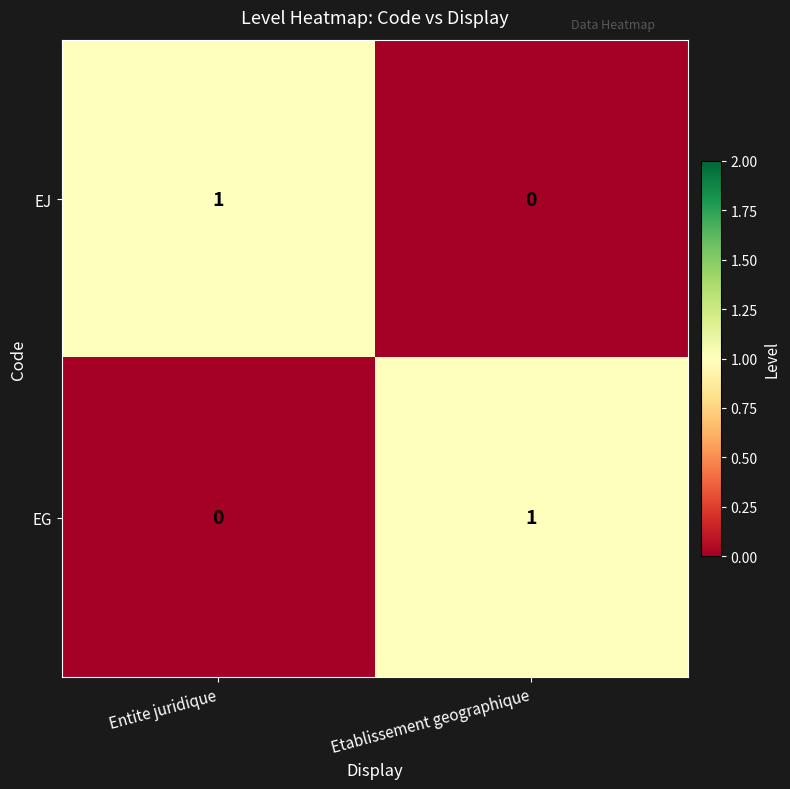

True or false: EG has a value of 0 at Entite juridique.

True